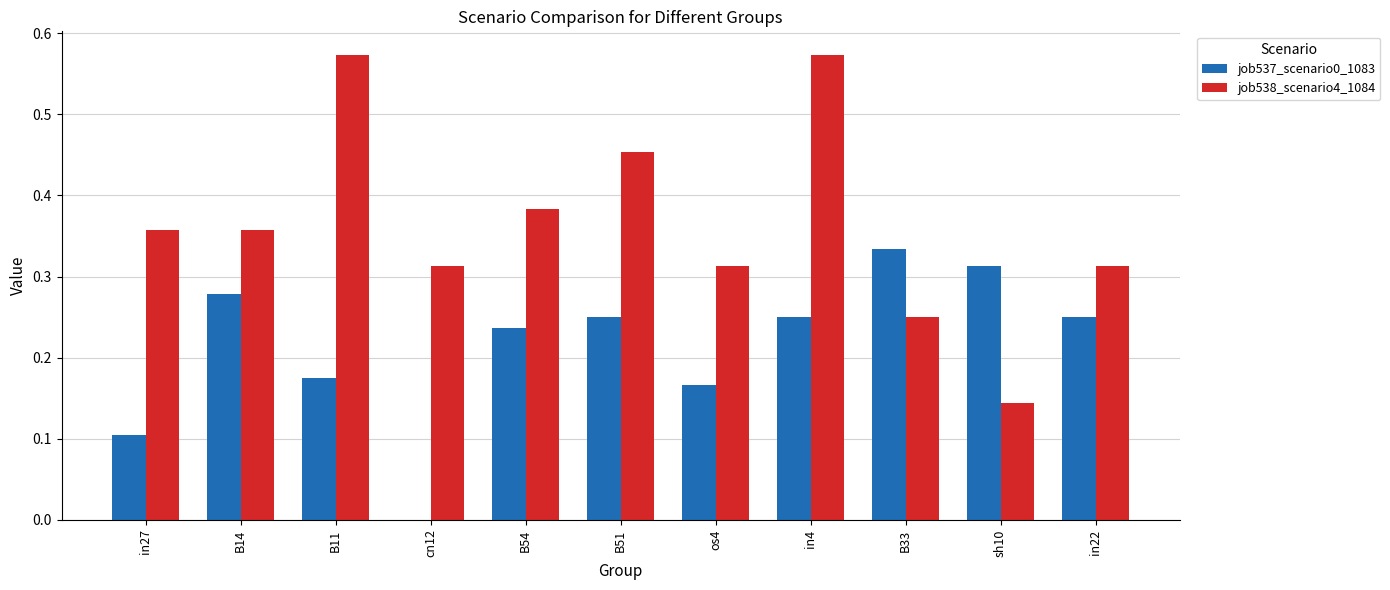

Is it true that job538_scenario4_1084 equals 0.1 at os4?

False